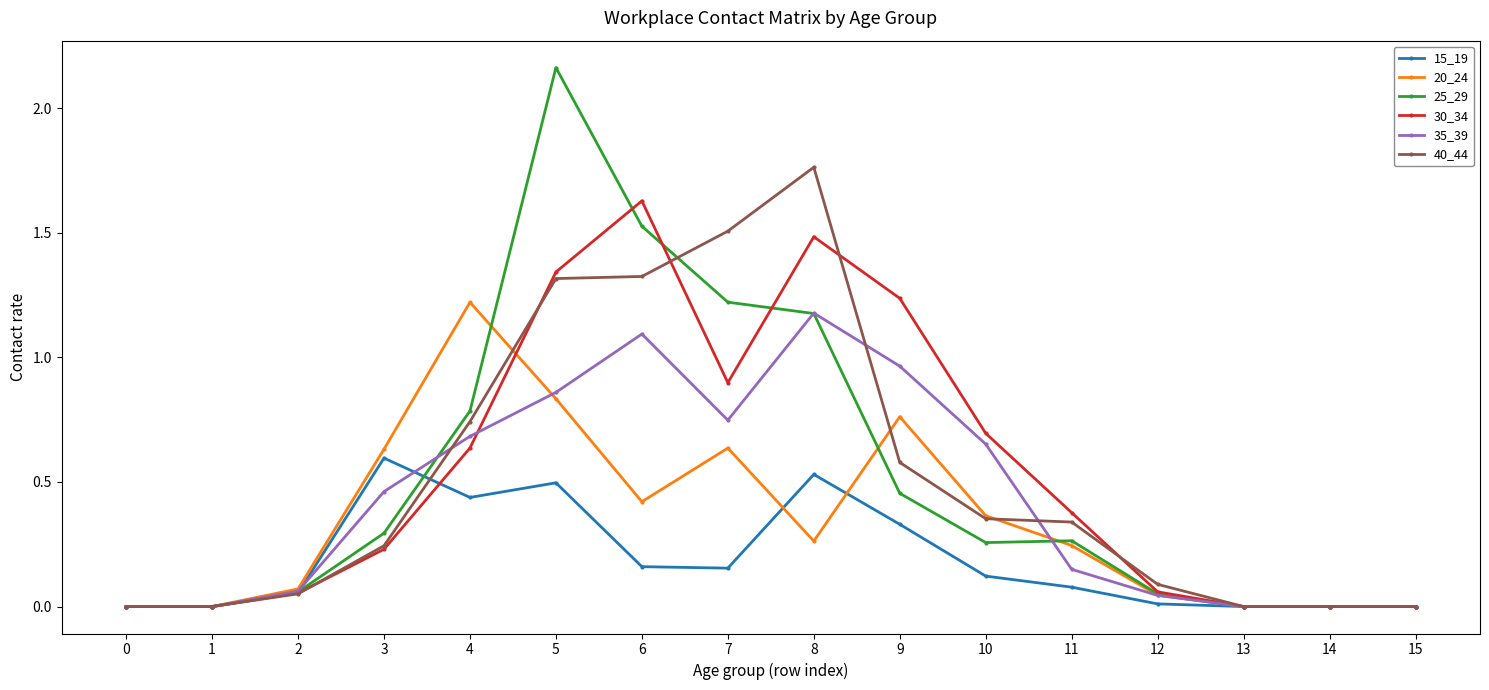

True or false: 35_39 has more than 1 points higher than both neighbors.

True